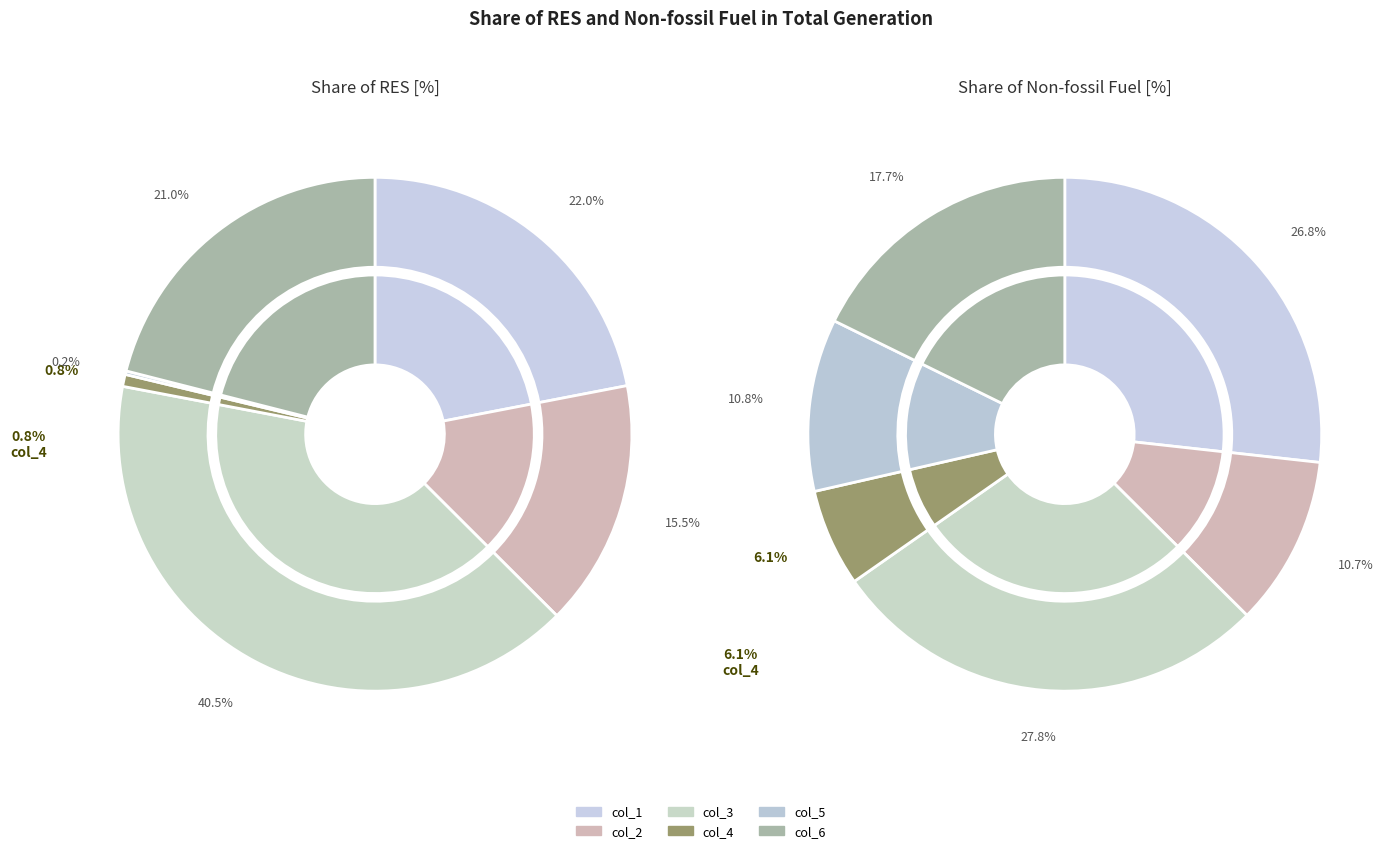

What is the total percentage of col_1 and col_6?

43.0%